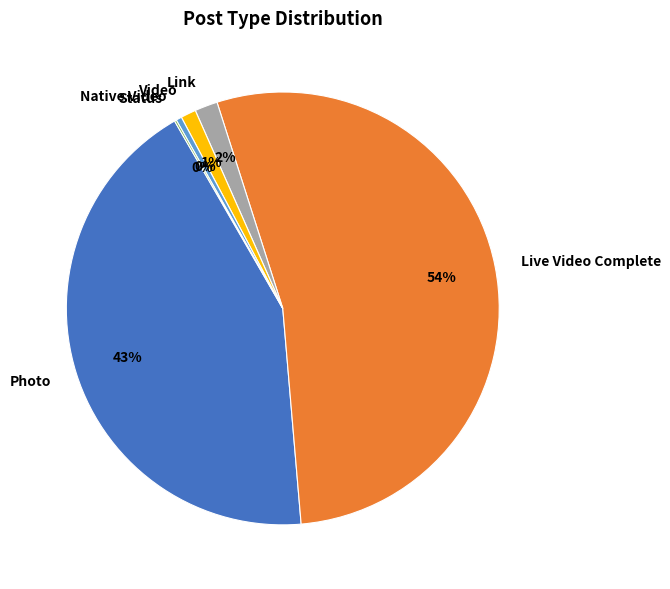

Approximately how many times larger is the value at Video compared to Native Video?

2.7